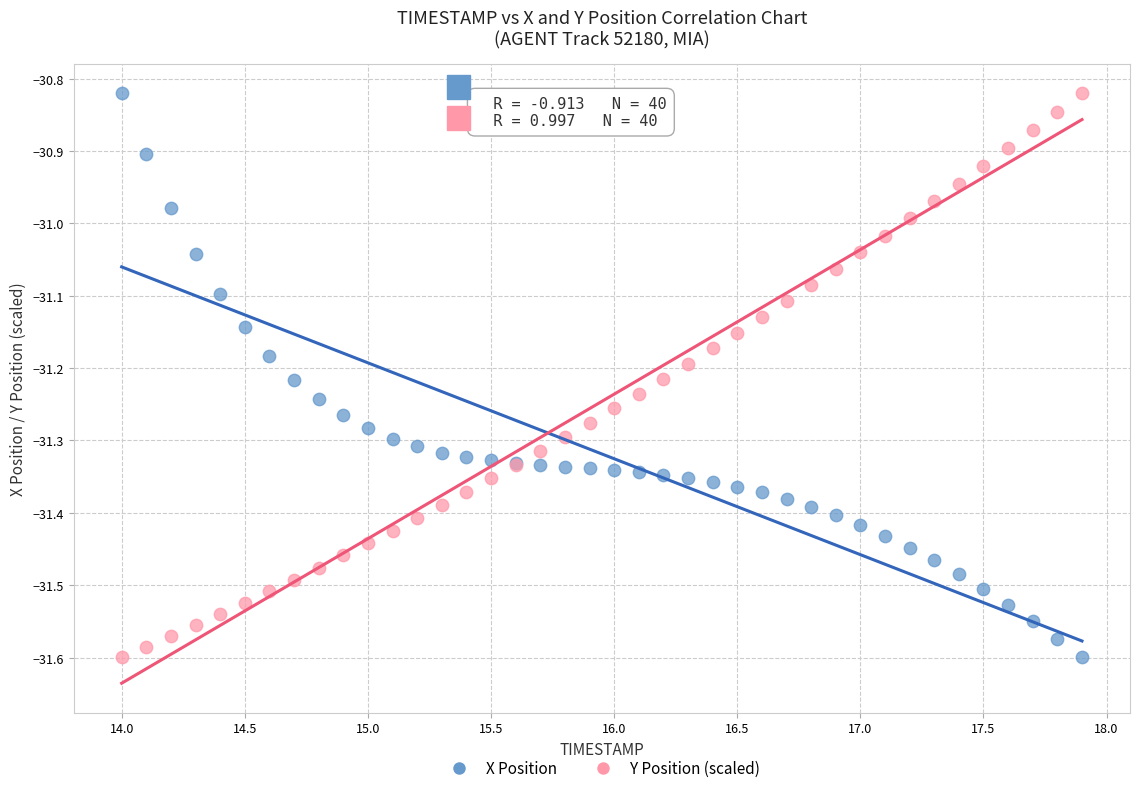

What are all the series names shown in the legend?

X Position, Y Position (scaled)